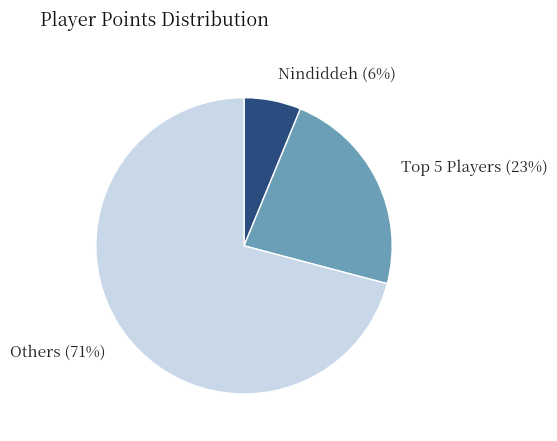

Which slice is the smallest?

Nindiddeh (6%)